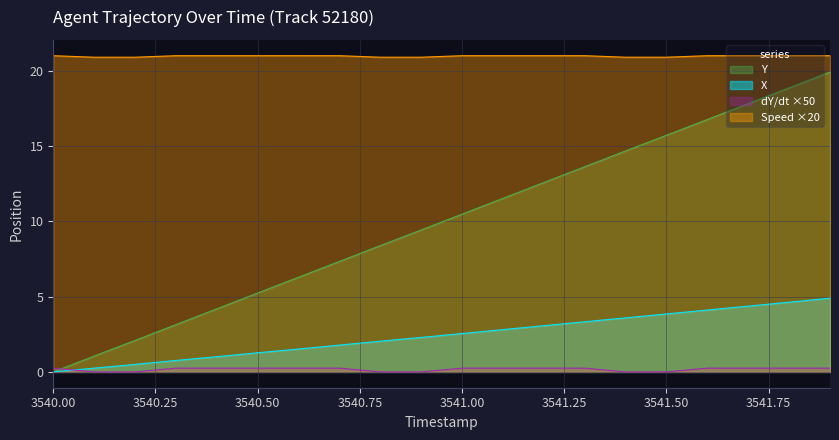

What is the maximum value for Y?

19.9